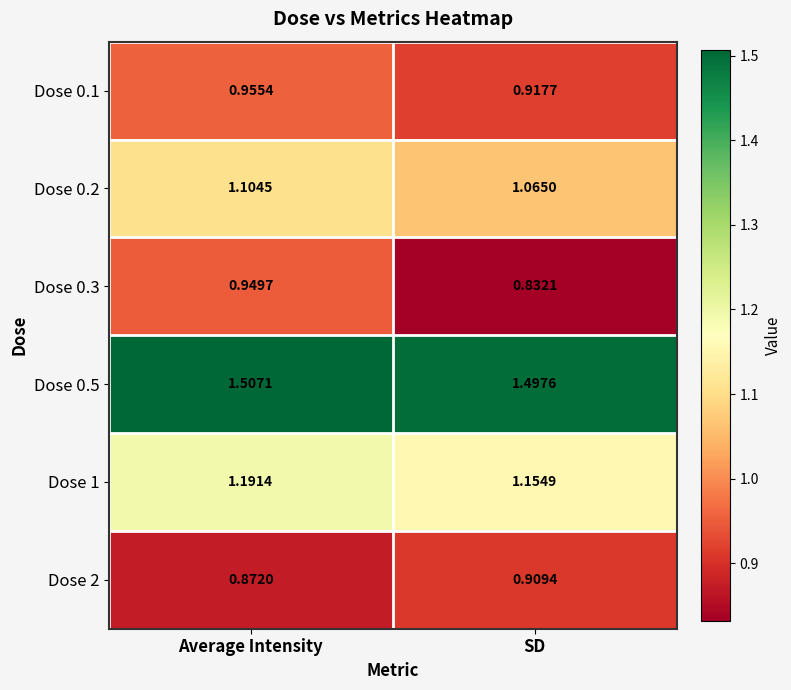

Between Average Intensity and SD, which series saw the biggest shift?

Dose 0.3